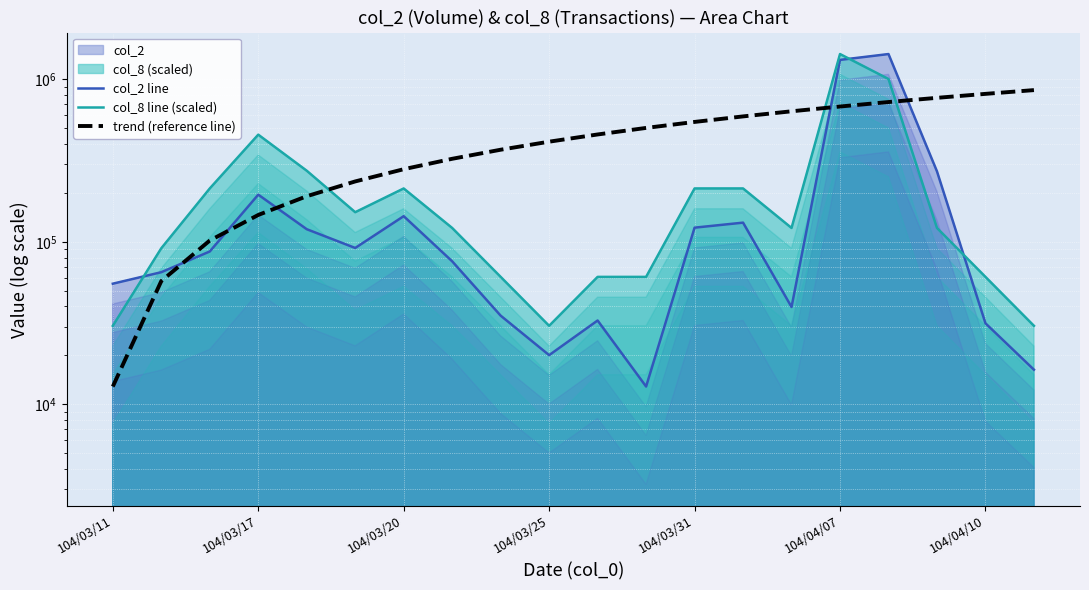

What is the value of the col_2 line point at the 2nd from the left?

64960.0